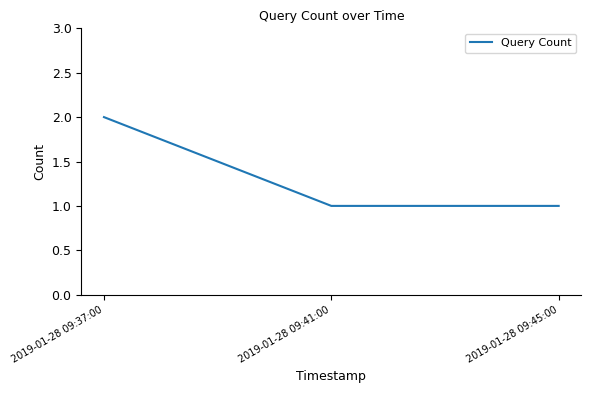

What position from the right is 2019-01-28 09:37:00?

3